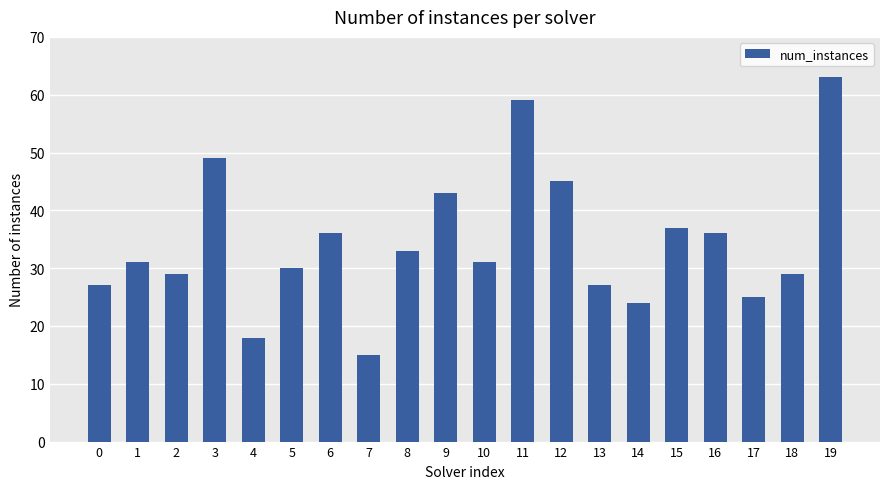

What is the change in value from 11 to 17?

-34